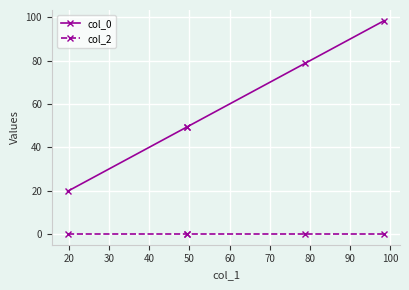

Is the value of col_2 at 50 greater than the value of col_0 at 40?

No